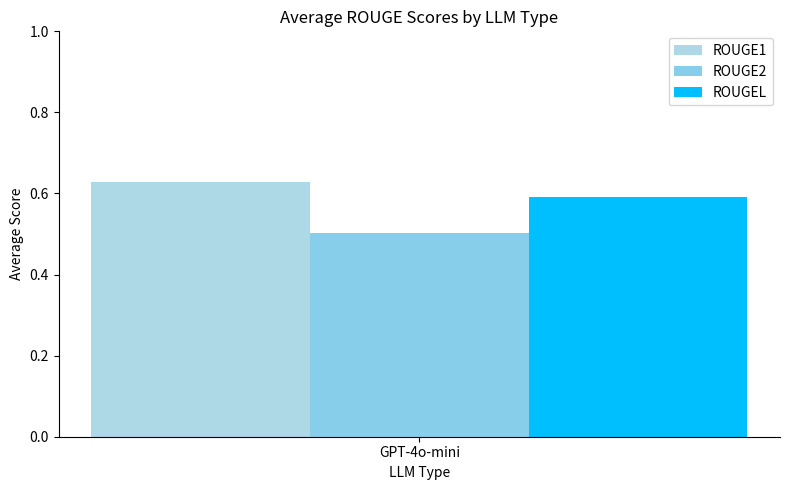

How many data points does each series have?

1